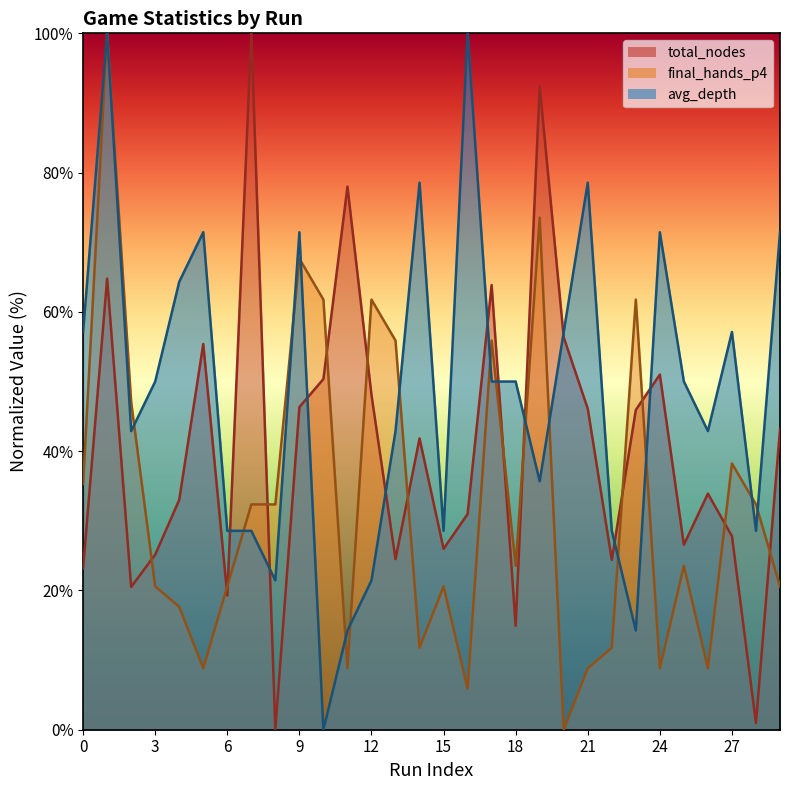

Between which two adjacent categories do total_nodes and final_hands_p4 first intersect?

2 and 3